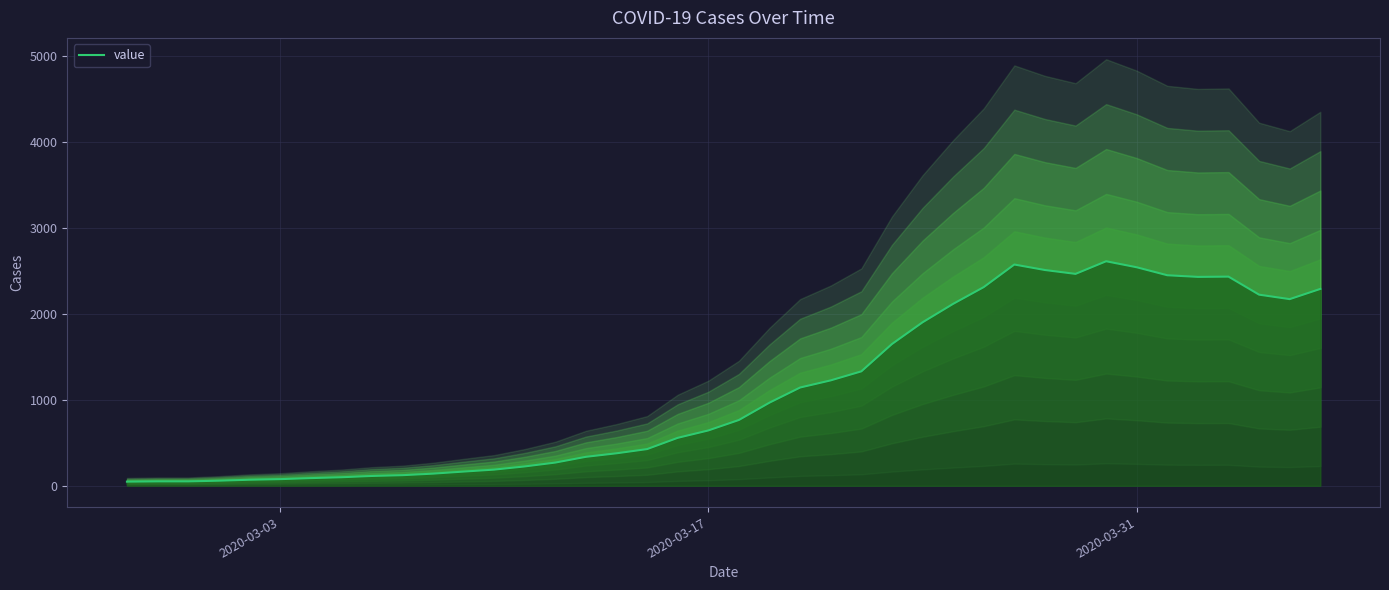

How many lines are shown in the chart?

1